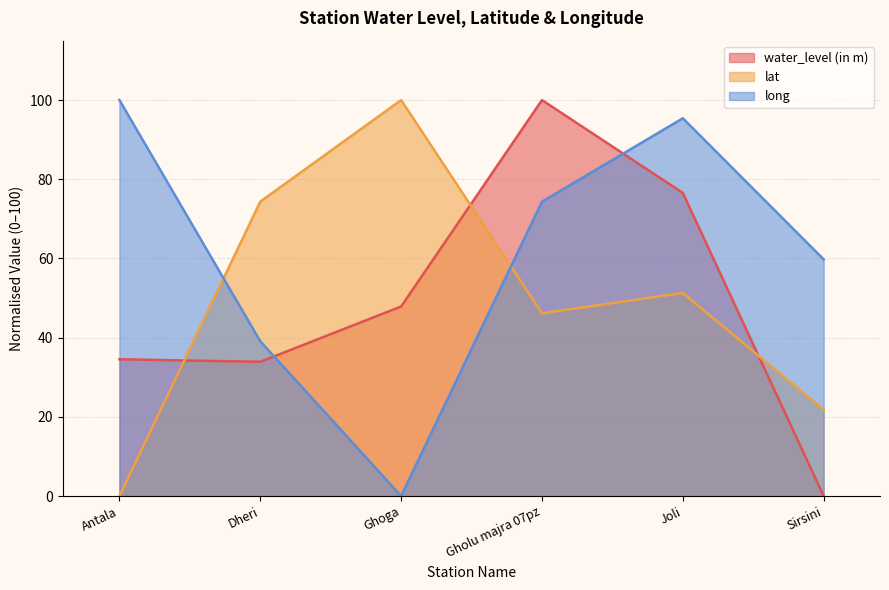

The water_level (in m) series shows 136.2 at Joli. True or false?

False